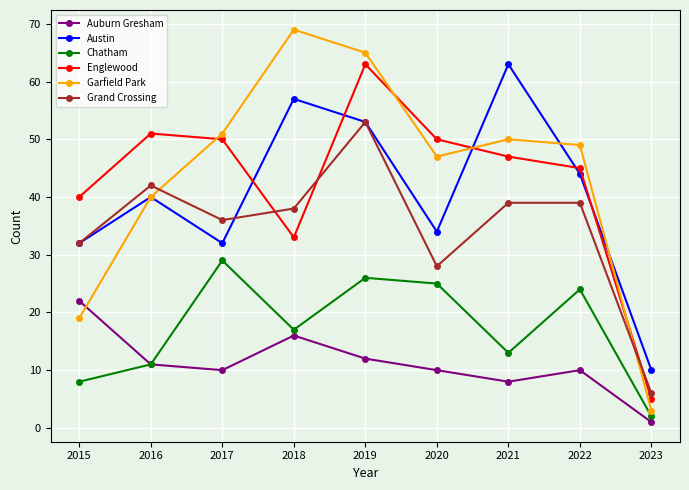

How many interior local valleys does the Grand Crossing series have?

2